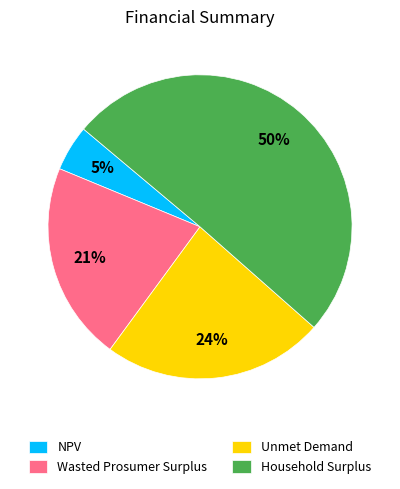

To the nearest percent, what is the average slice percentage?

25%